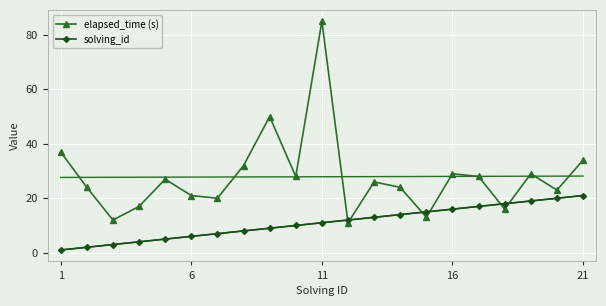

True or false: elapsed_time (s) has more than 0 interior local peaks.

True